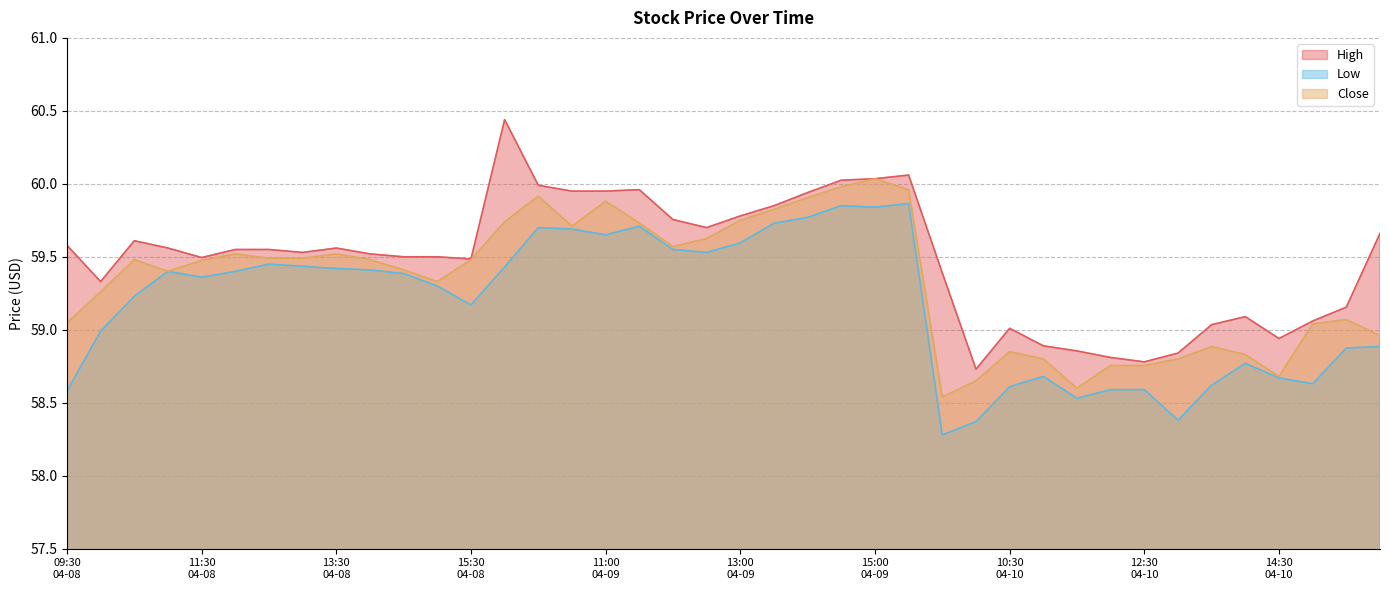

Between 11:00
04-09 and 11:00
04-10, which is larger?

11:00
04-09